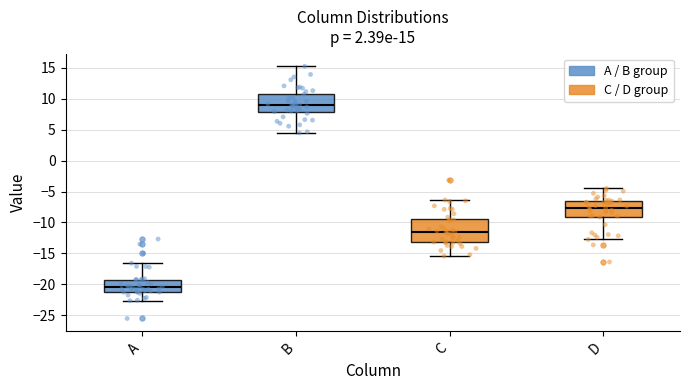

Which box is the tallest, from its lower edge to its upper edge?

C